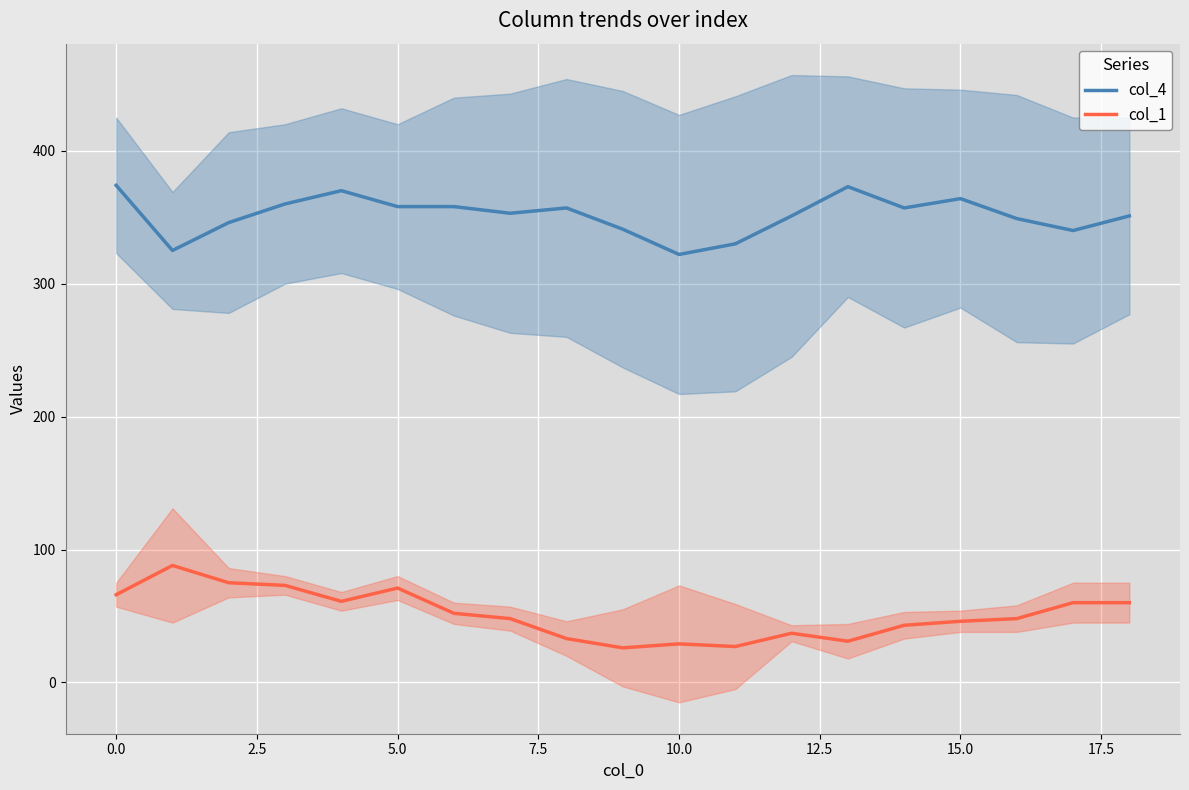

What is the lowest value of the col_1 series?

26